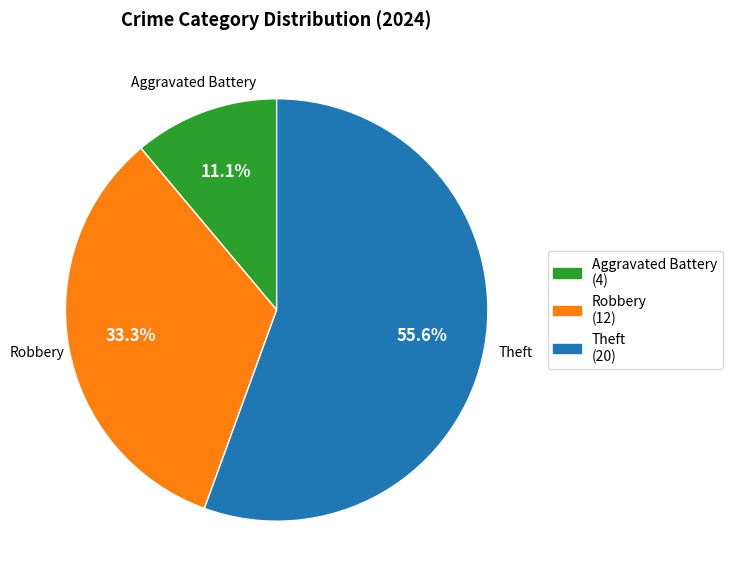

Rank the categories by value from lowest to highest.

Aggravated Battery, Robbery, Theft